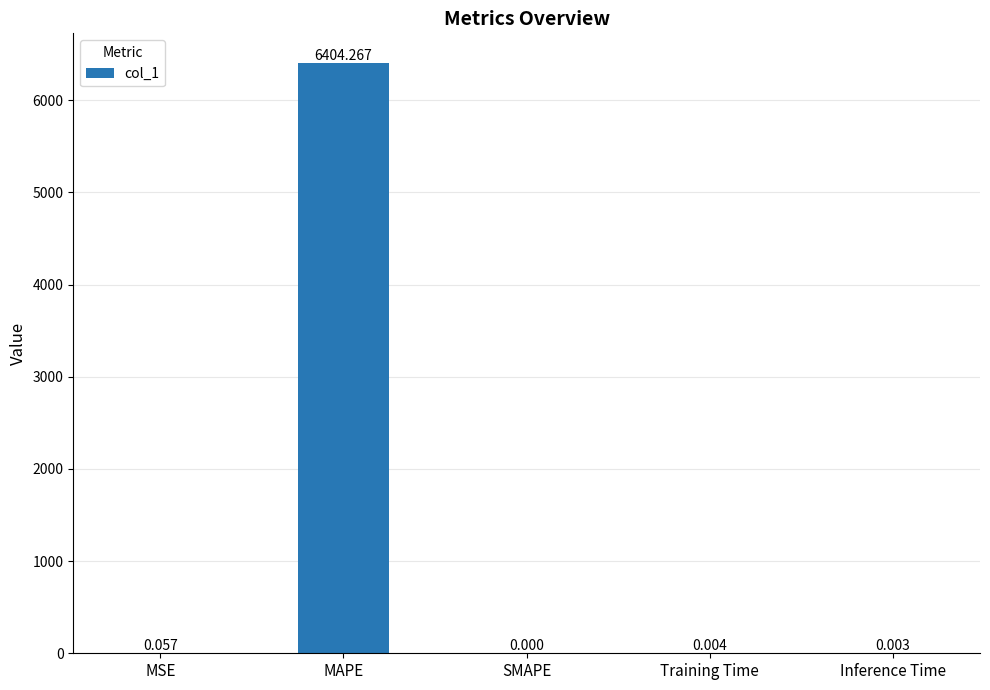

Which label corresponds to the largest value in the chart?

MAPE